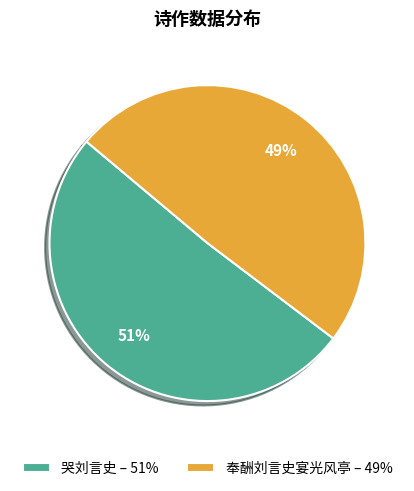

Combined, do 哭刘言史 and 奉酬刘言史宴光风亭 account for over 50%?

Yes